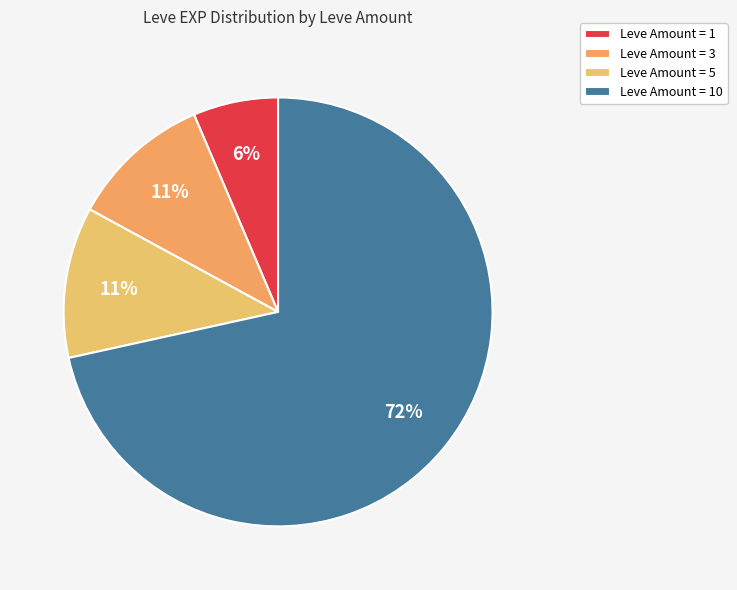

Count the number of slices in the pie.

4